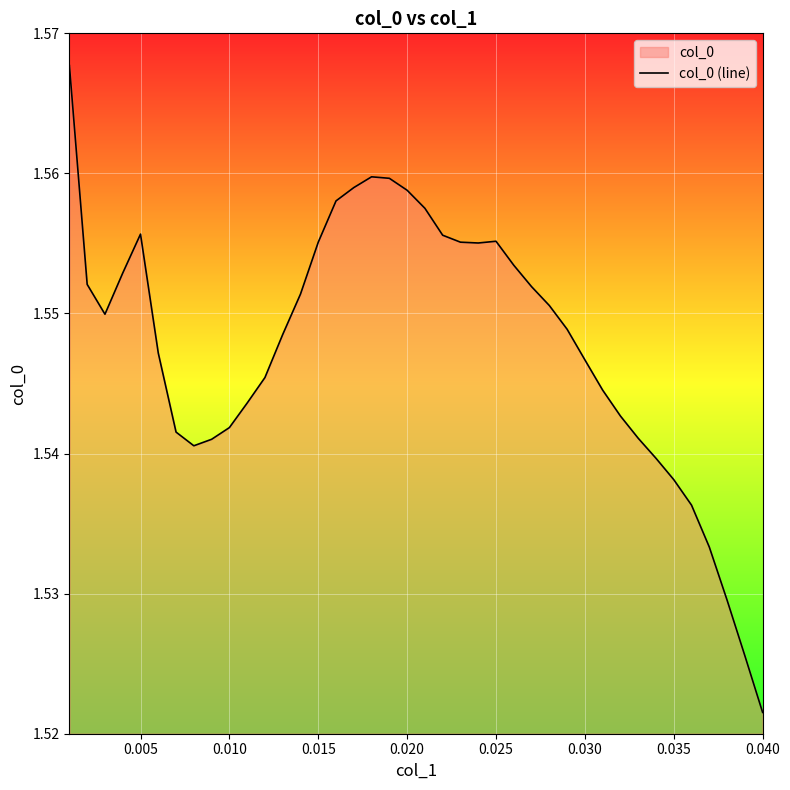

Which category has the lowest value across all series?

0.040